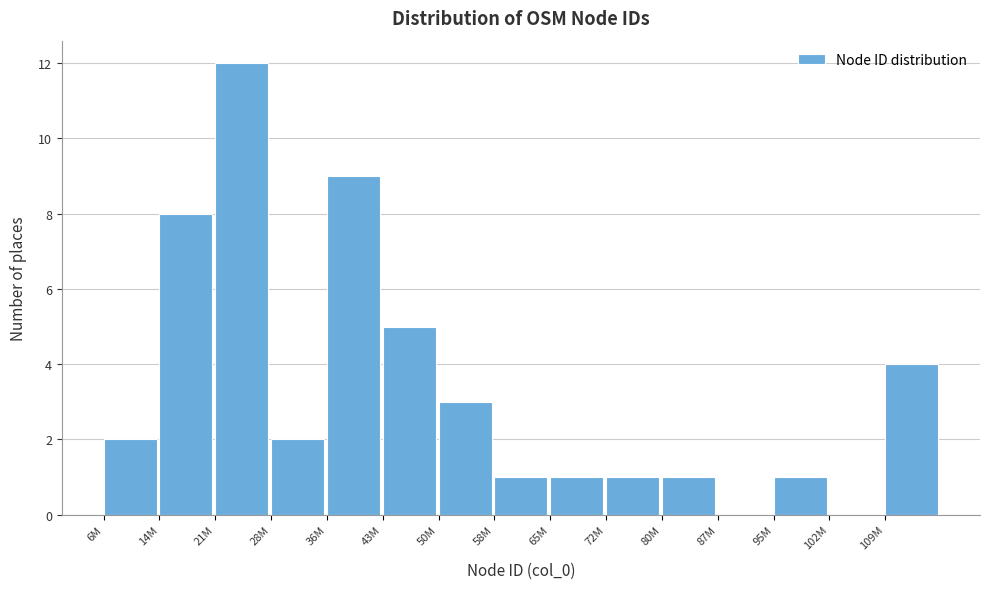

Reading left to right, list all the values displayed in this chart.

6M=2	14M=8	21M=12	28M=2	36M=9	43M=5	50M=3	58M=1	65M=1	72M=1	80M=1	87M=0	95M=1	102M=0	109M=4